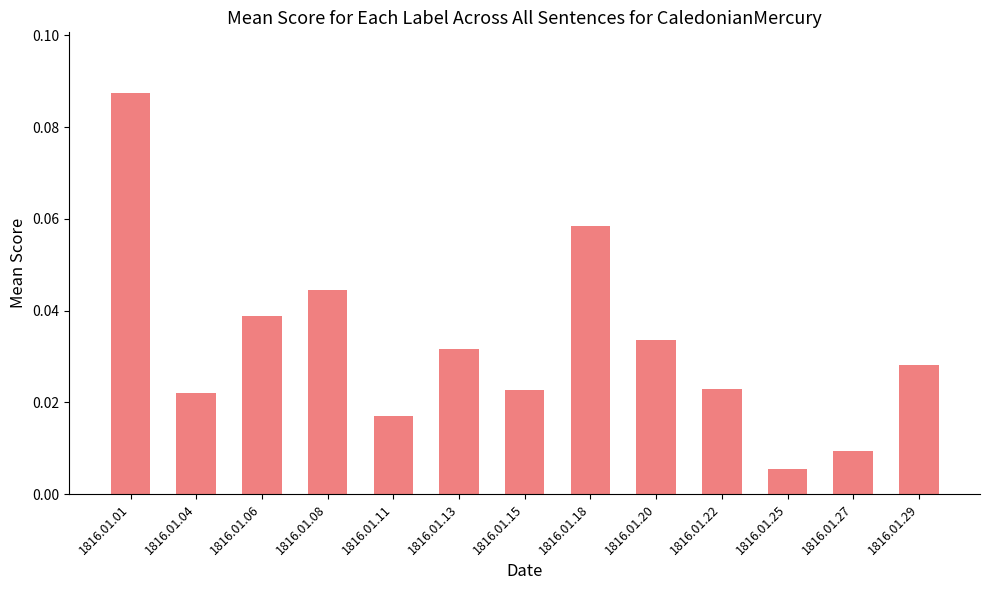

What is the sum of all values?

0.4